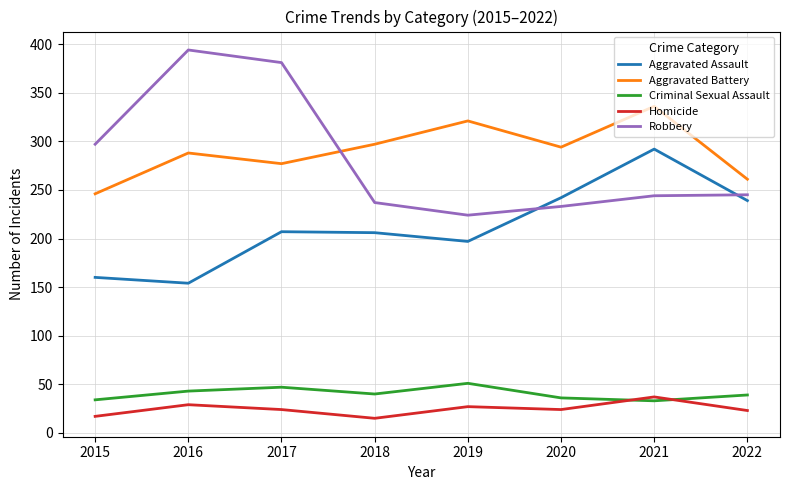

Where is the first local minimum for Criminal Sexual Assault?

2018